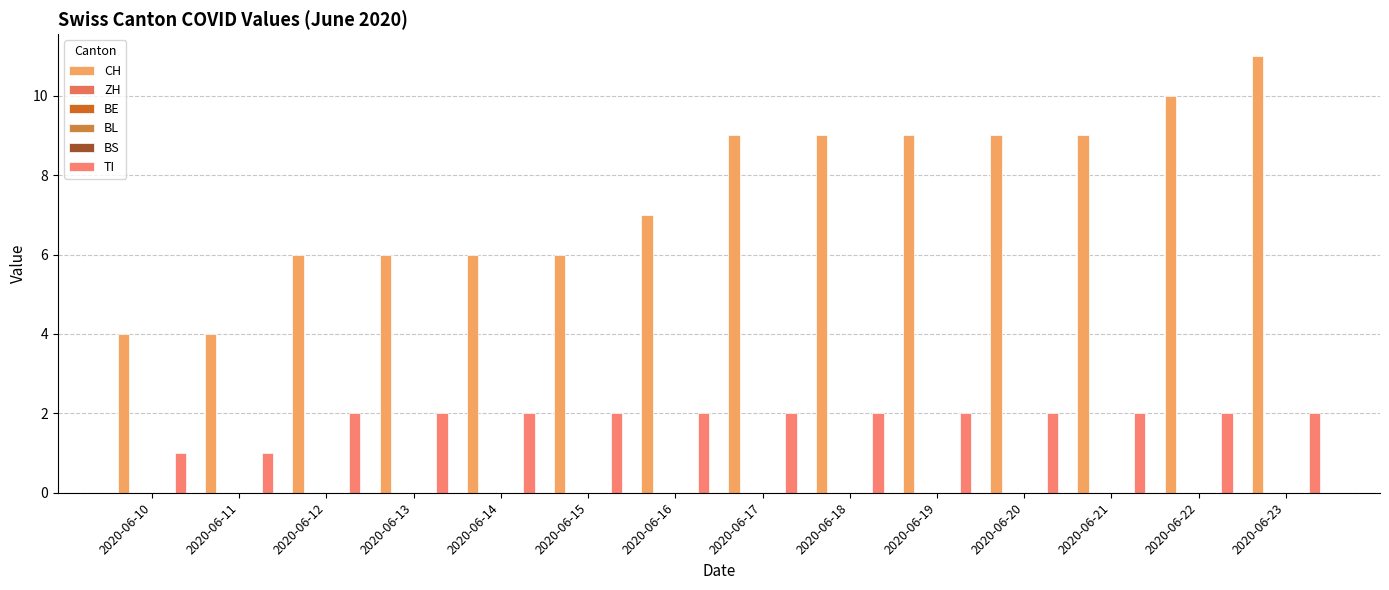

At which label does BS reach its minimum?

2020-06-10